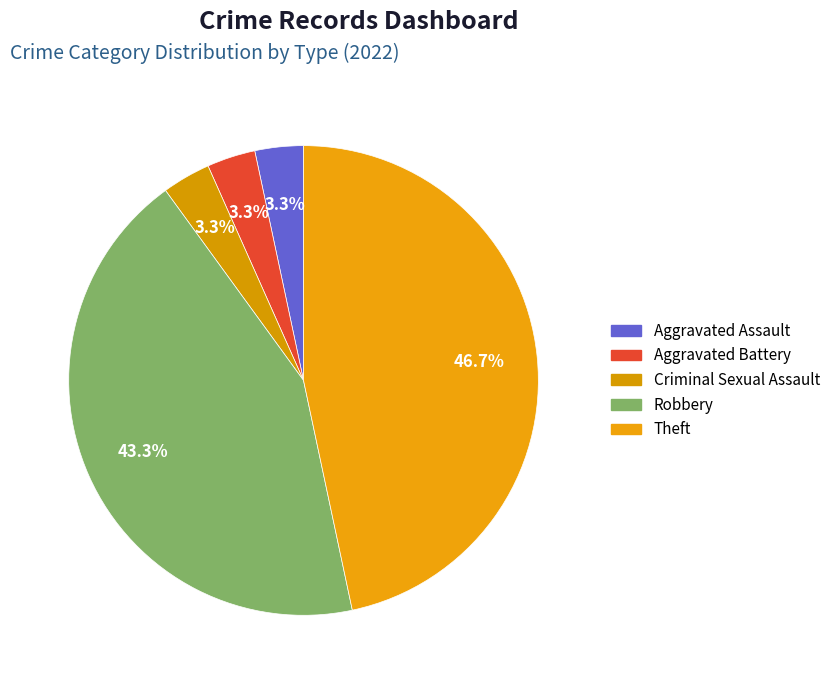

How many slices are in this pie chart?

5